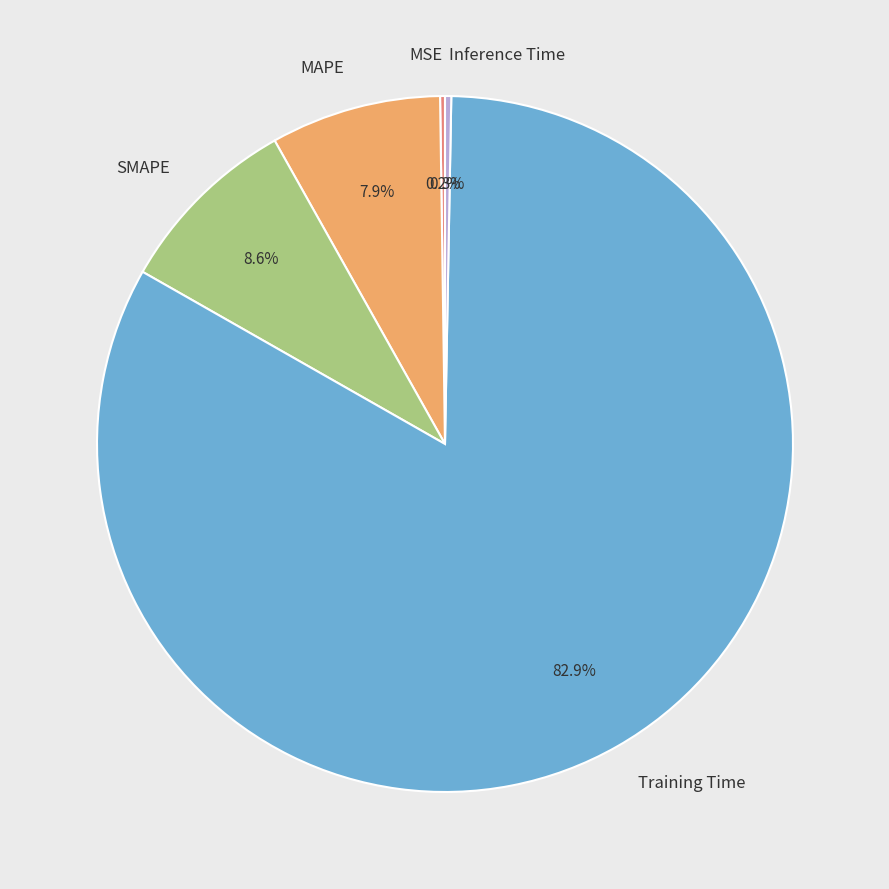

Do Inference Time and SMAPE together represent more than half of the pie?

No